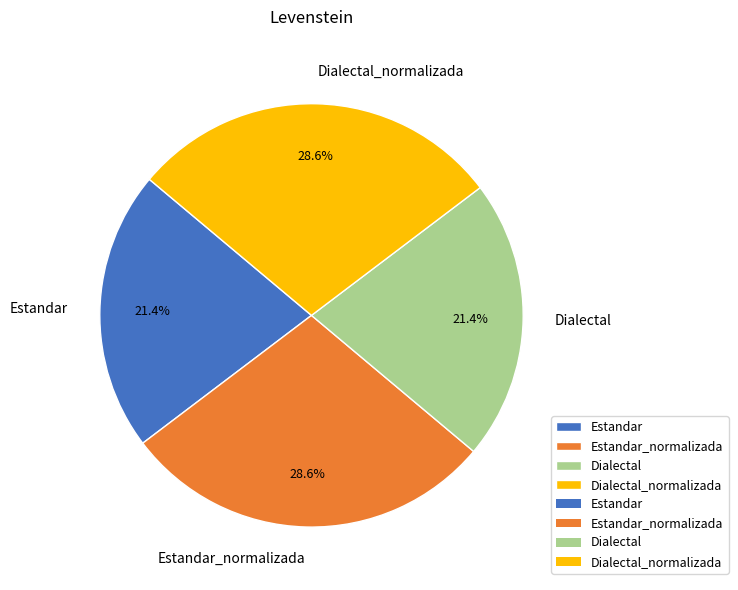

To the nearest percent, what is the difference between the largest and smallest slice percentages?

7%